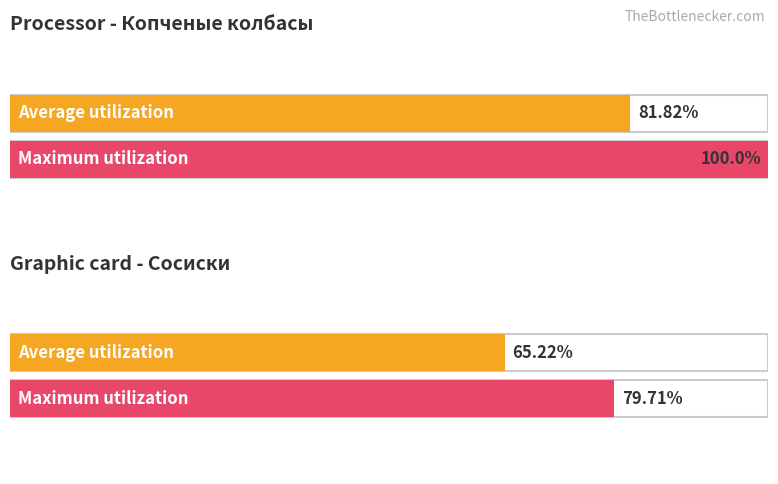

What are all the series names shown in the legend?

Average utilization, Maximum utilization